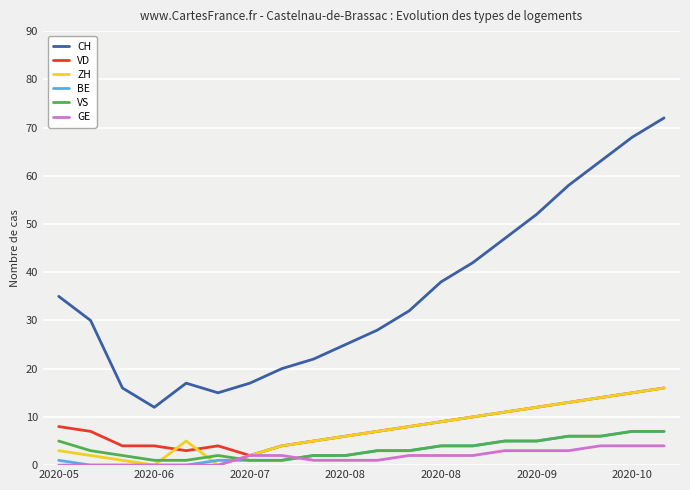

Which series has the widest spread of values?

CH